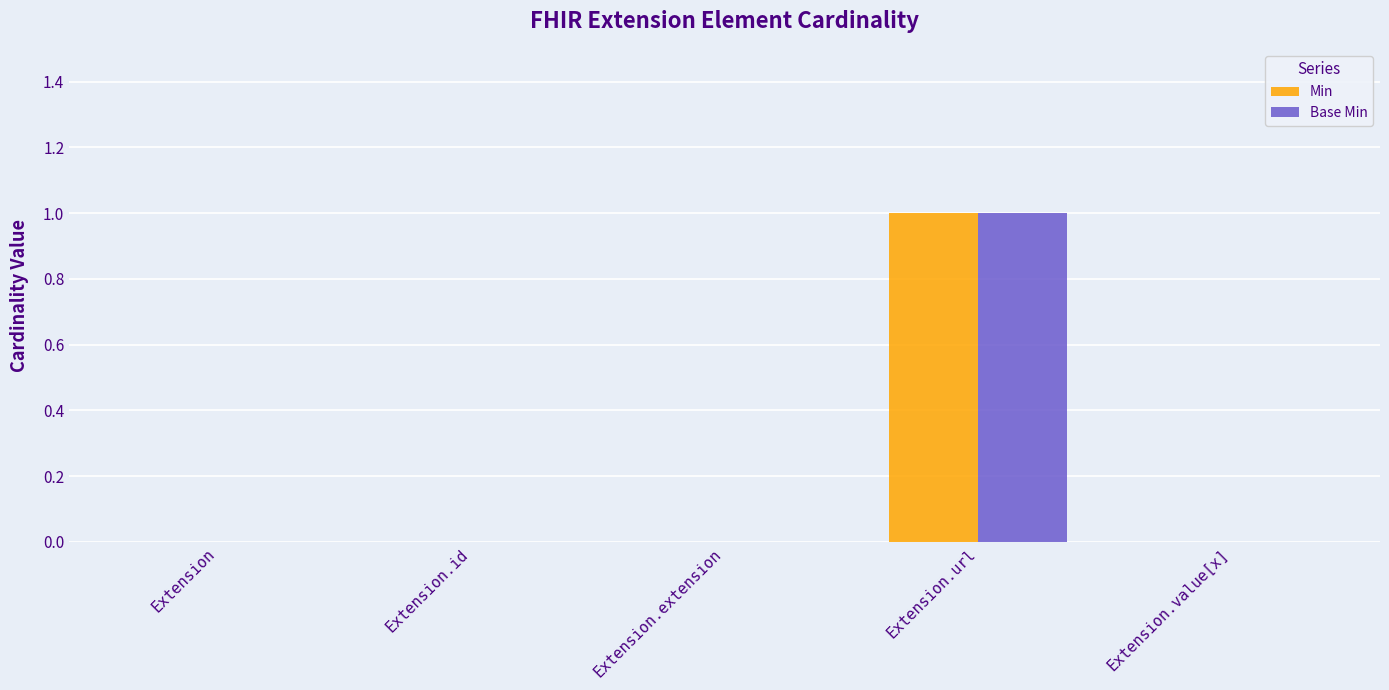

True or false: Min has a value of 0 at Extension.value[x].

True